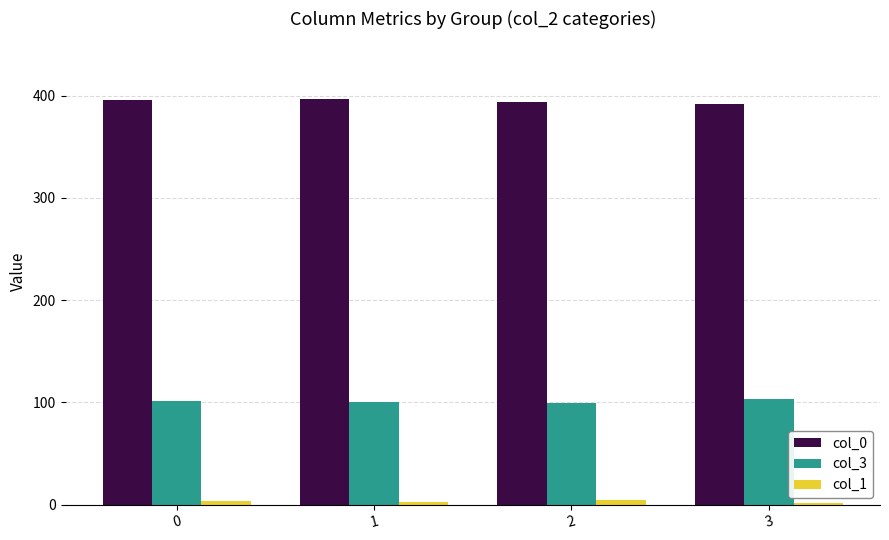

The value of col_3 at 0 is 101.3. True or false?

True